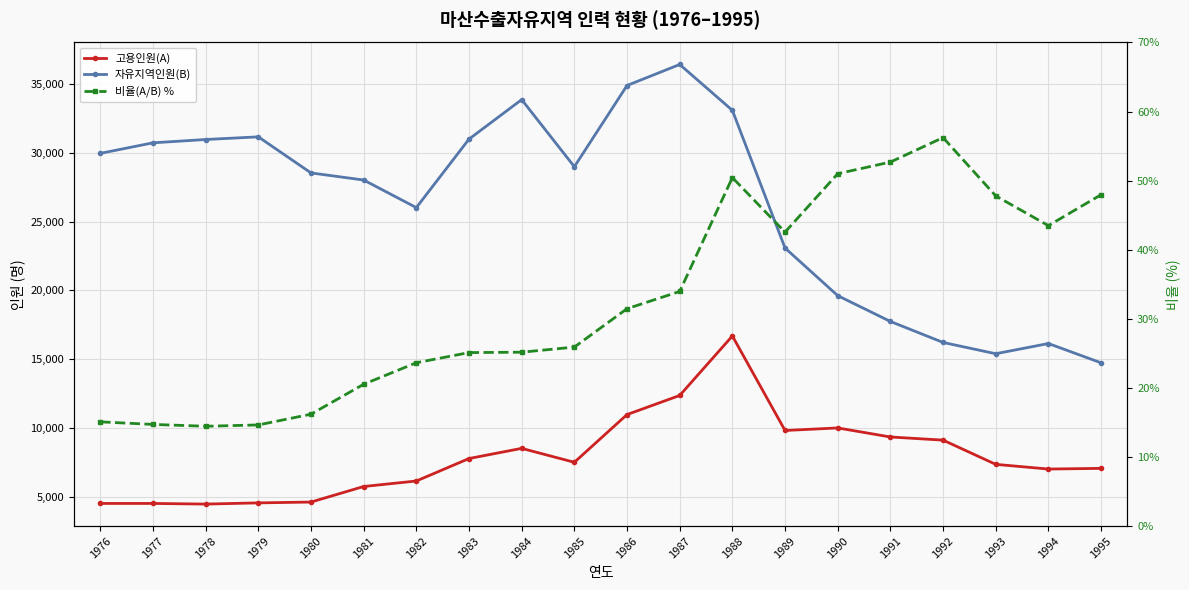

How many series are shown in this chart?

3